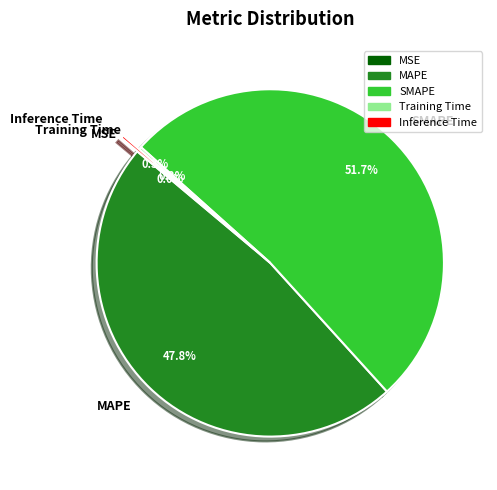

What percentage is NOT represented by SMAPE?

48.3%